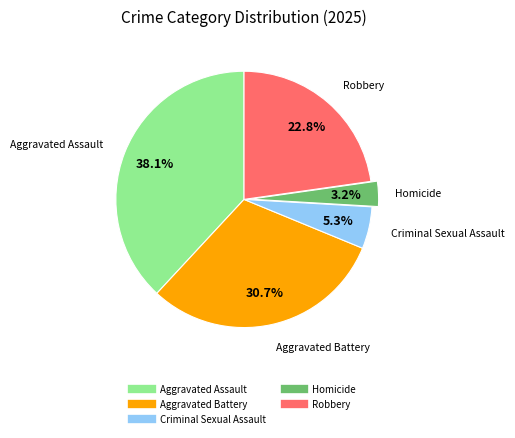

What is the ratio of the value at Aggravated Assault to the value at Aggravated Battery?

1.2